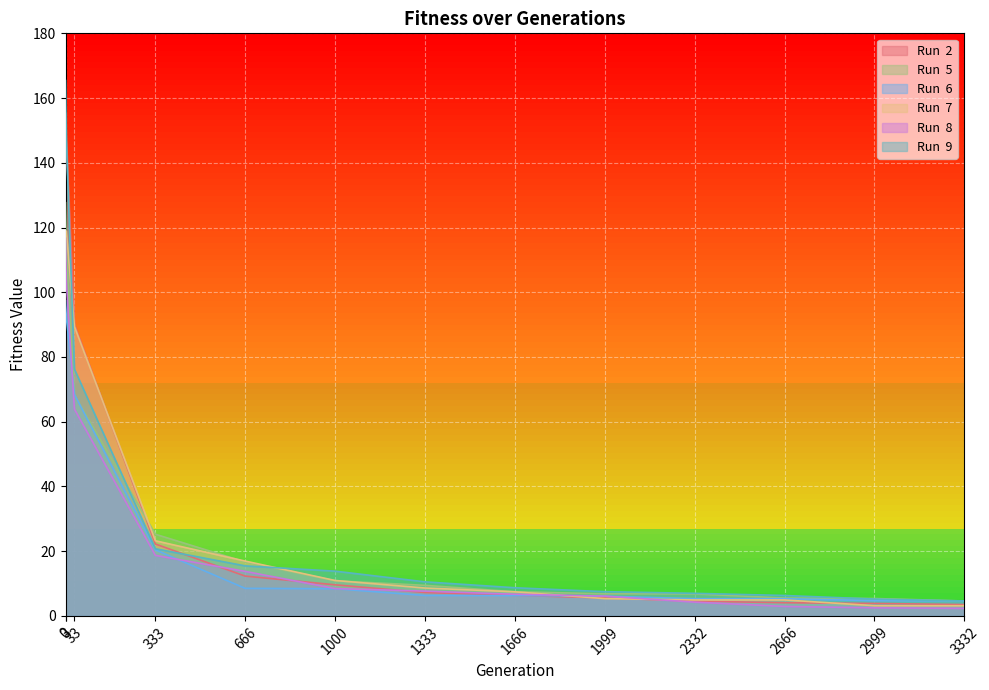

After their last crossing, which series has the higher values: Run  2 or Run  5?

Run  5